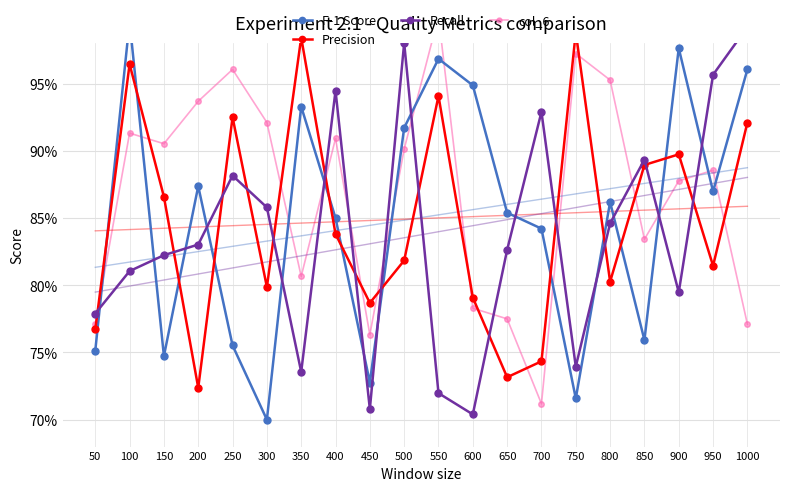

True or false: col_6 has more than 1 interior local peaks.

True